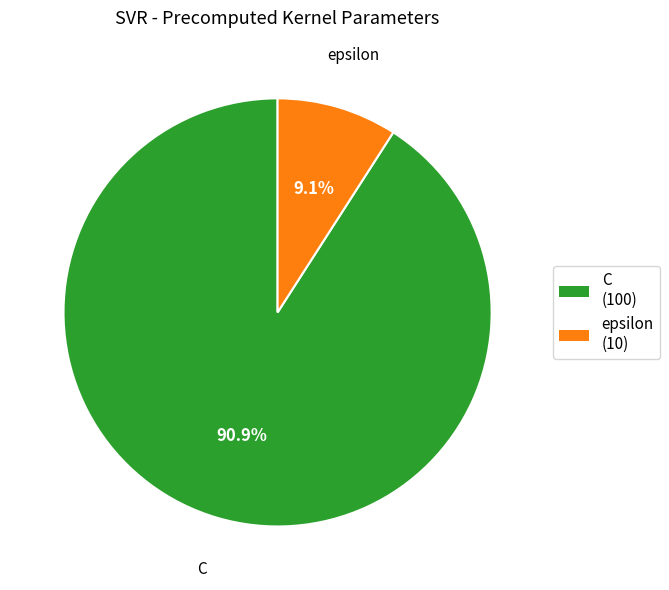

Is it true that C is 78% of the pie?

False